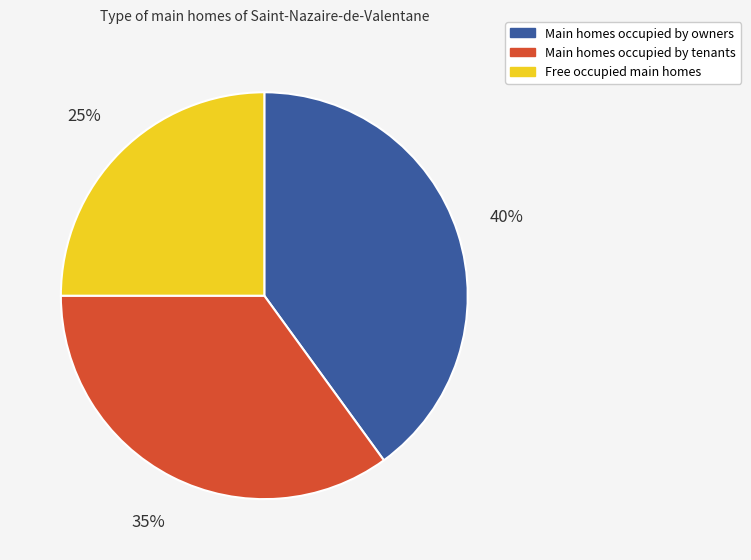

How many slices are in this pie chart?

3